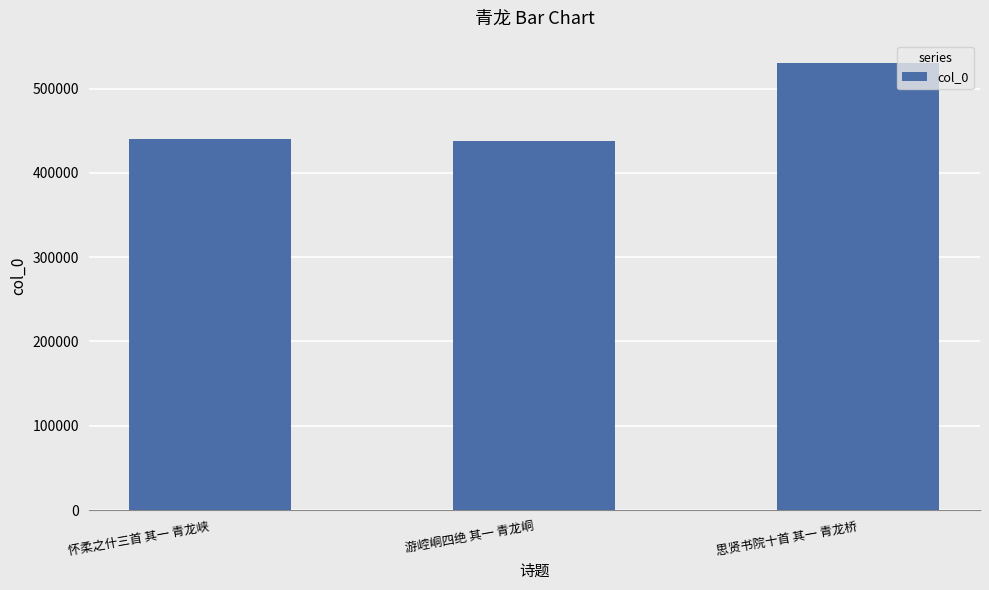

The chart shows a value of 906874 at 思贤书院十首 其一 青龙桥. True or false?

False